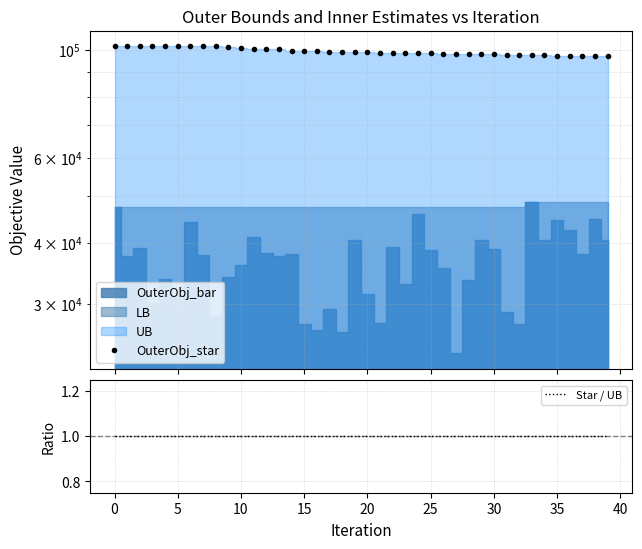

How many data points does each series have?

40